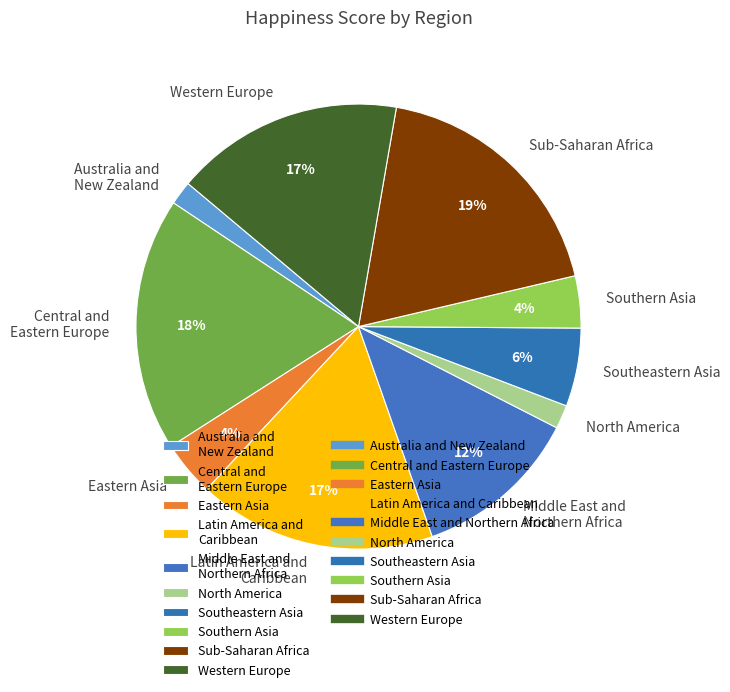

Do Sub-Saharan Africa and North America together represent more than half of the pie?

No